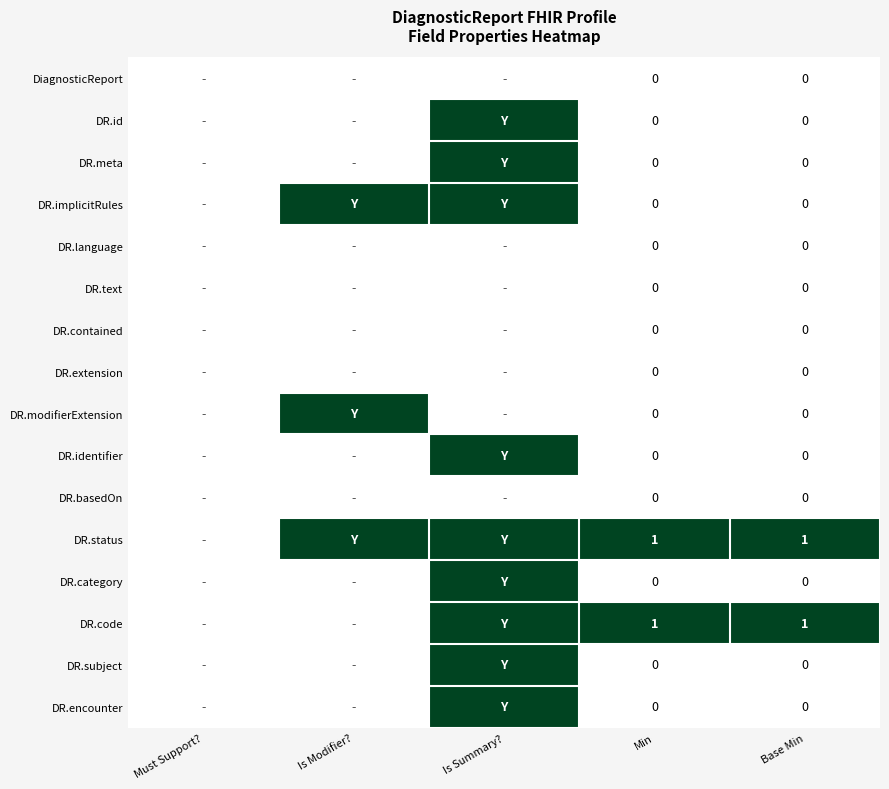

True or false: DR.code has a value of 1 at Base Min.

True